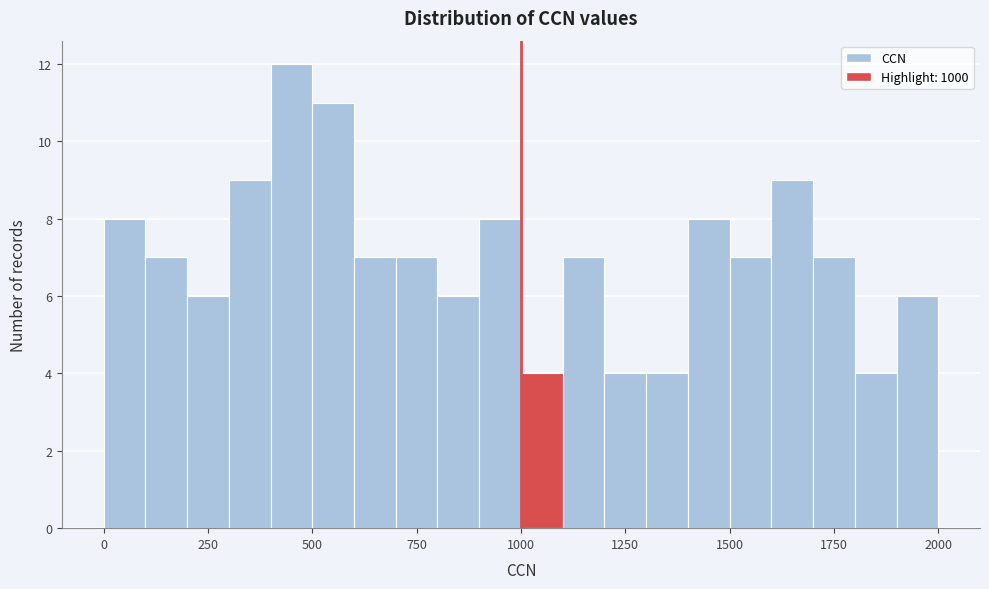

Around what value on the x-axis is the tallest bar? Give the approximate position of its centre, as read against the axis.

450